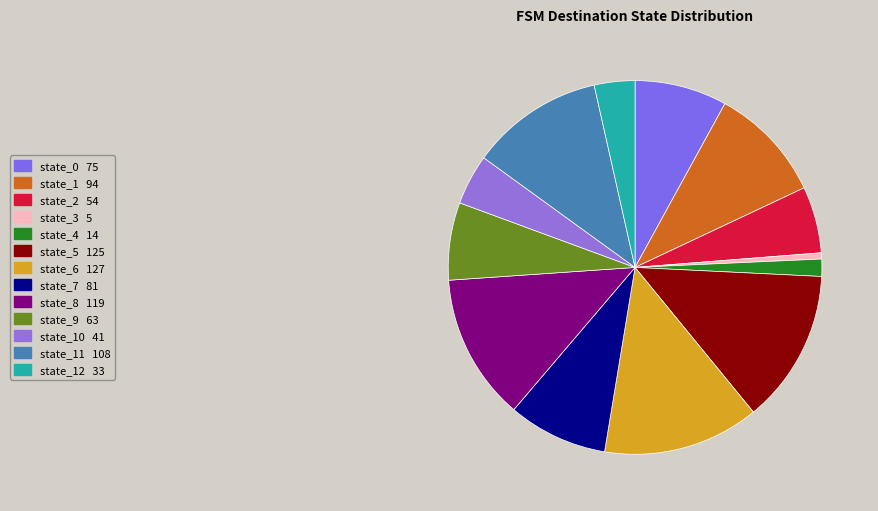

How many slices are in this pie chart?

13